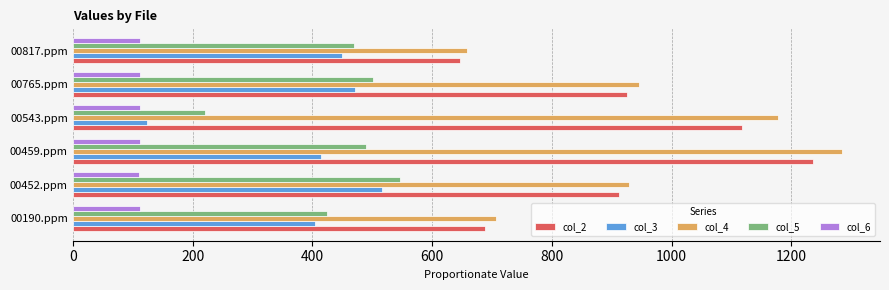

What is the minimum value shown in the chart?

110